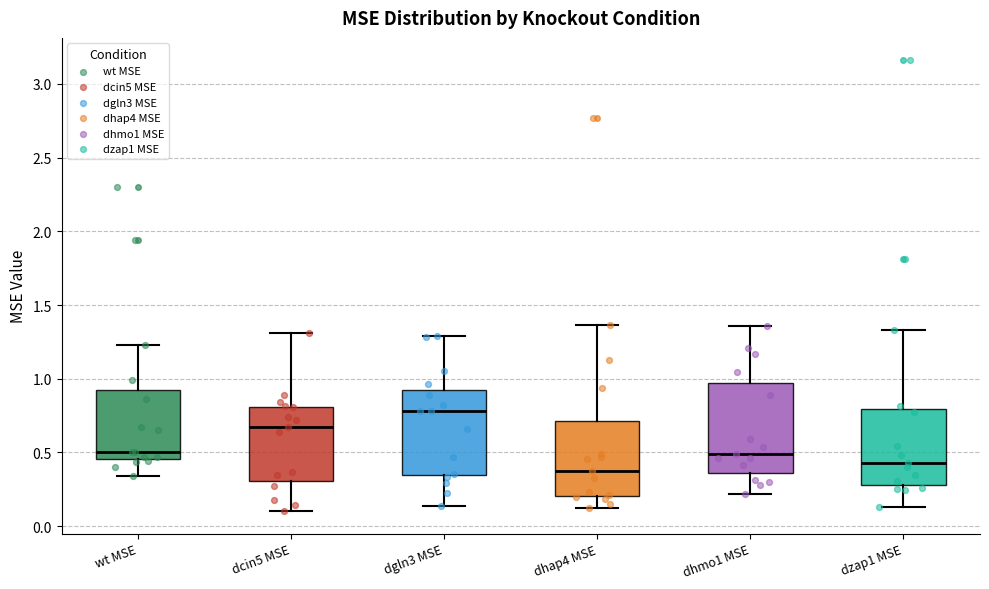

Where is the lower edge of the box for wt MSE on the y-axis? The values are not printed on the chart, so give them approximately, as read against the axis.

0.45